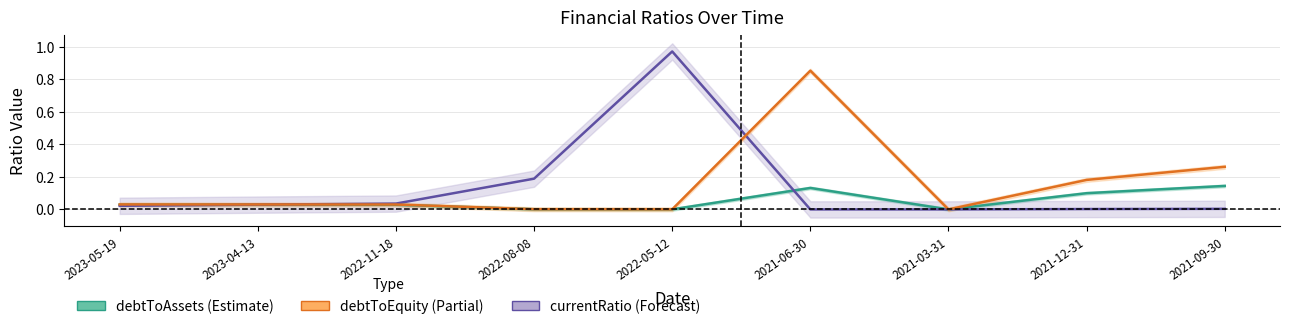

Which category has the highest value in the currentRatio series?

2022-05-12